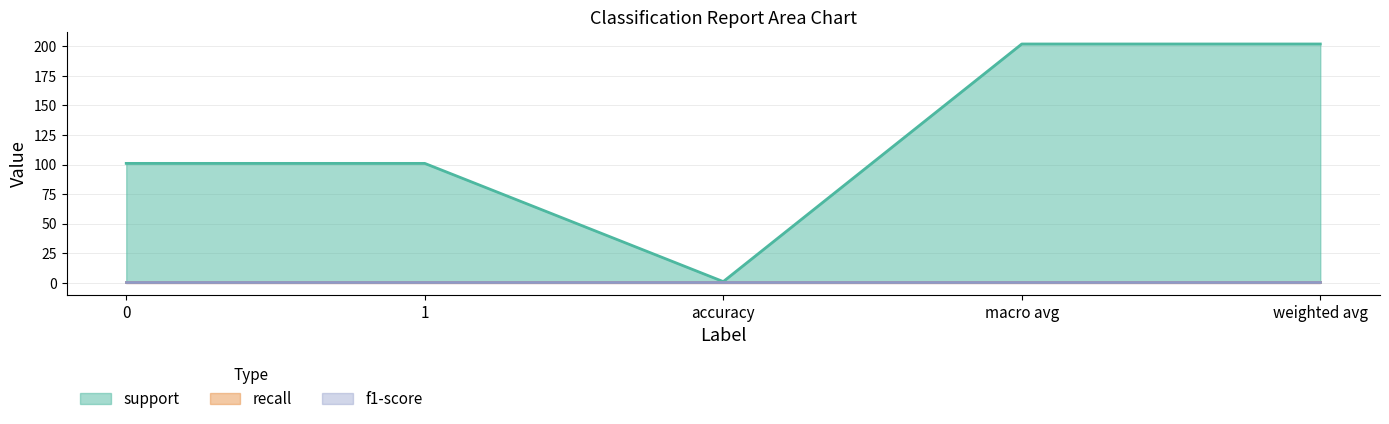

What position from the left is accuracy?

3